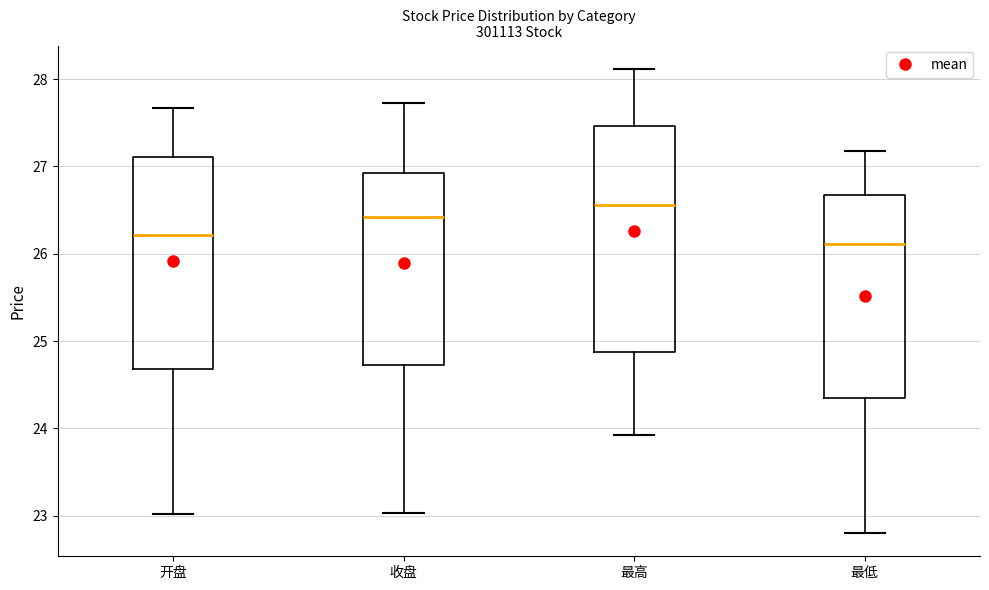

Reading left to right, transcribe this box plot: for each box, give where its median line is, the range the box spans, and where its two whiskers end, as read against the y-axis. The values are not printed on the chart, so give them approximately, as read against the axis.

开盘: median 26.2, box 24.7 to 27.1, whiskers 23.0 to 27.7
收盘: median 26.4, box 24.7 to 26.9, whiskers 23.0 to 27.7
最高: median 26.6, box 24.9 to 27.5, whiskers 23.9 to 28.1
最低: median 26.1, box 24.3 to 26.7, whiskers 22.8 to 27.2